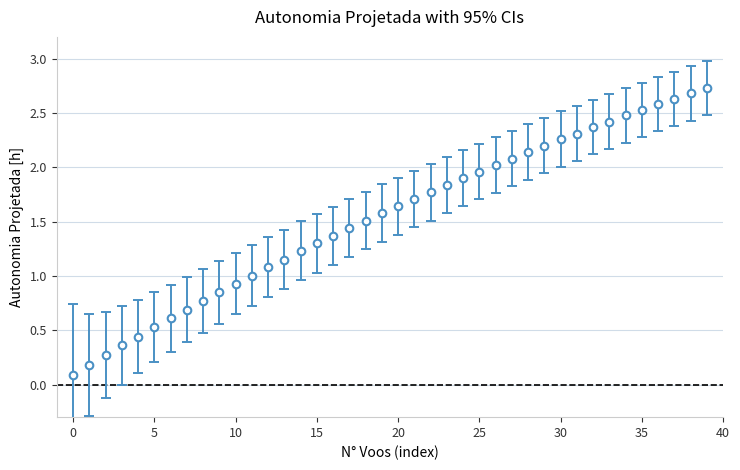

What is the range of Y values (max minus min)?

2.6